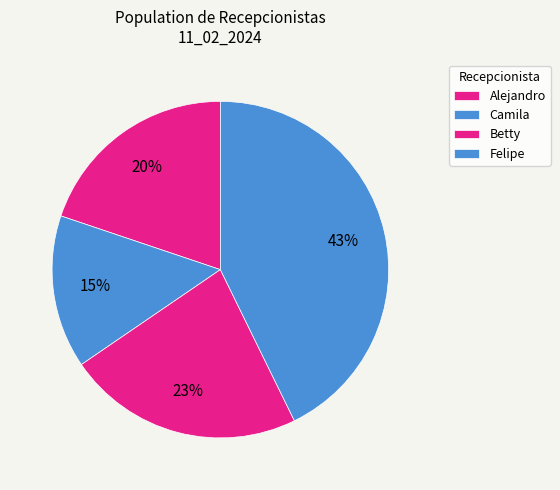

To the nearest percent, what is the difference between the Alejandro and Betty slice percentages?

3%